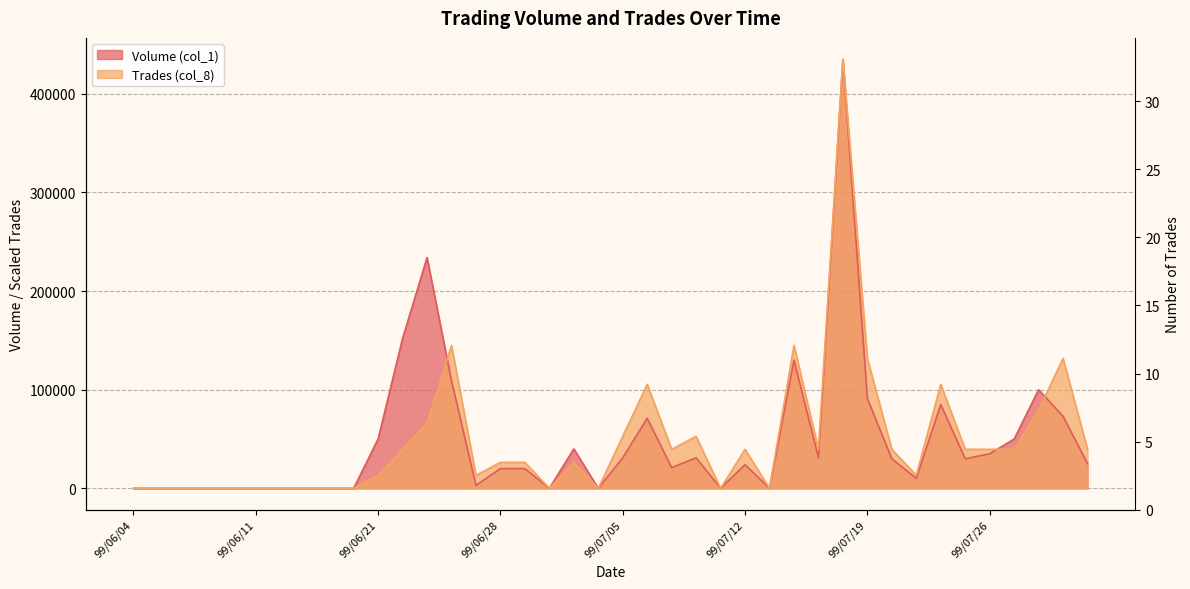

True or false: Trades (col_8) has a value of 0.0 at 99/06/18.

True